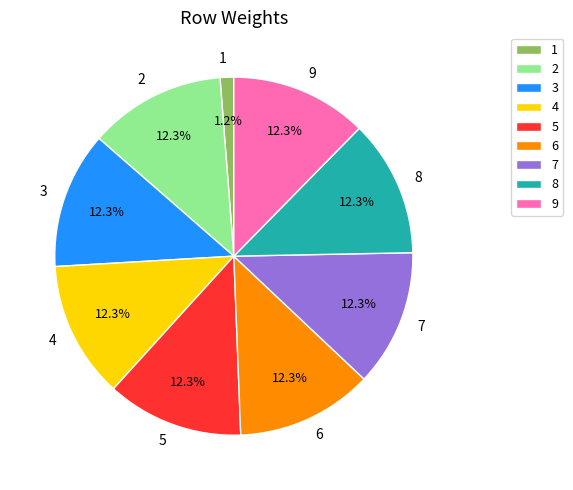

Count the number of slices in the pie.

9